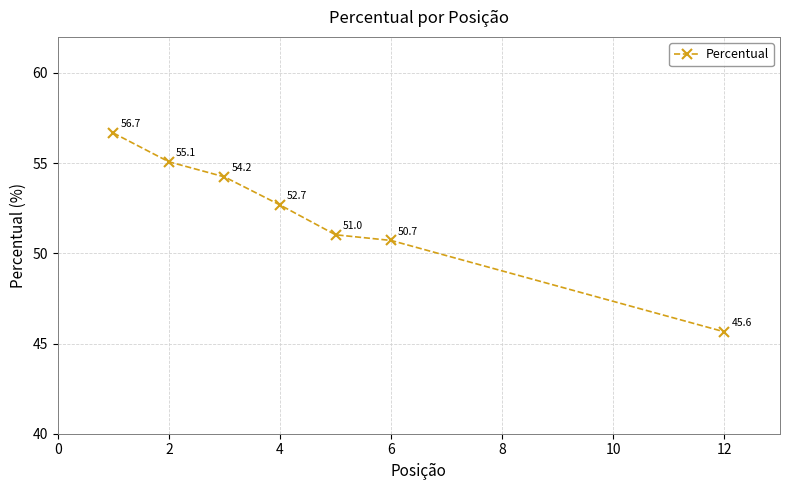

What is the value of the 3rd point from the left?

54.2